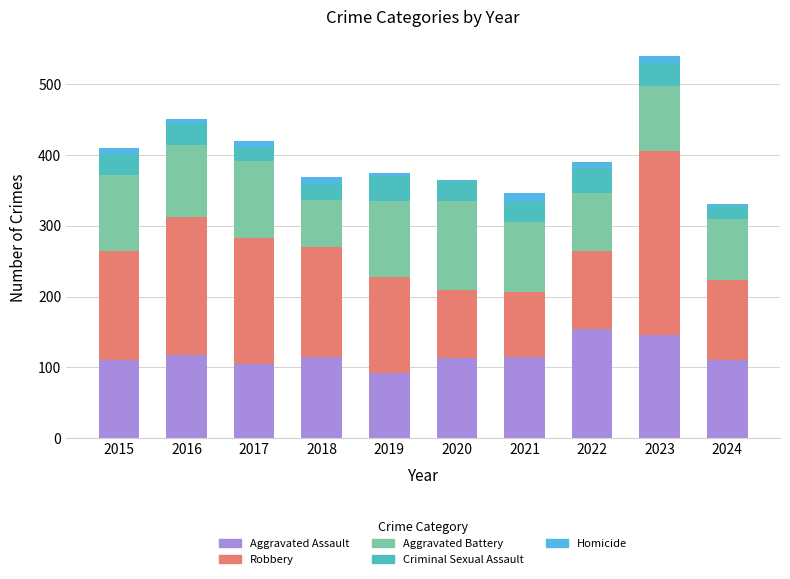

At which category is the sum across all series the highest?

2023